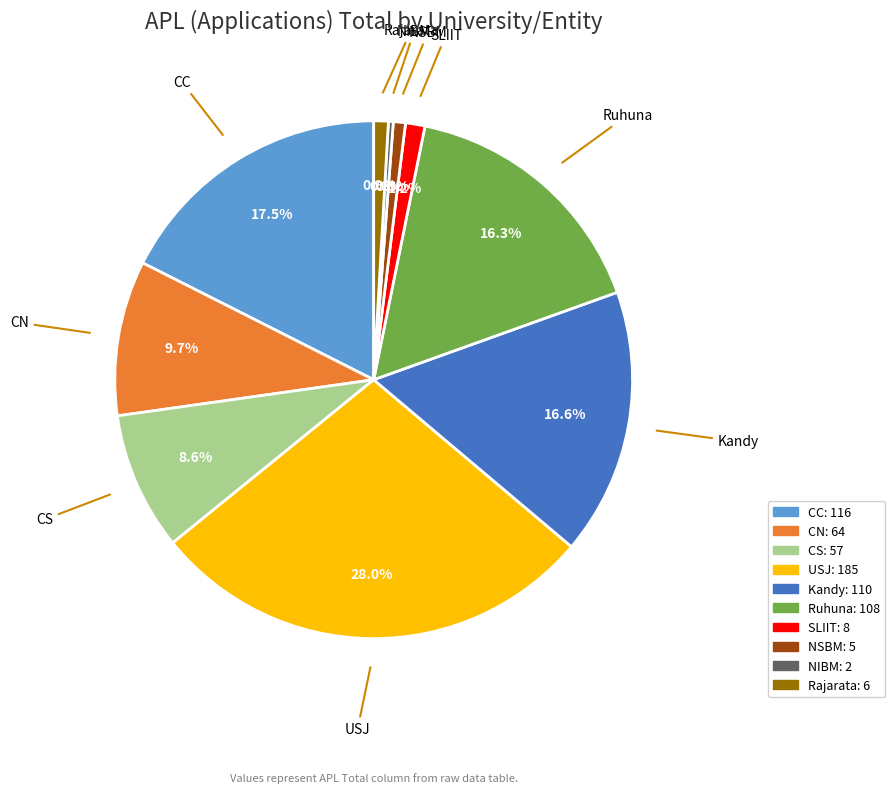

Count the number of slices in the pie.

10